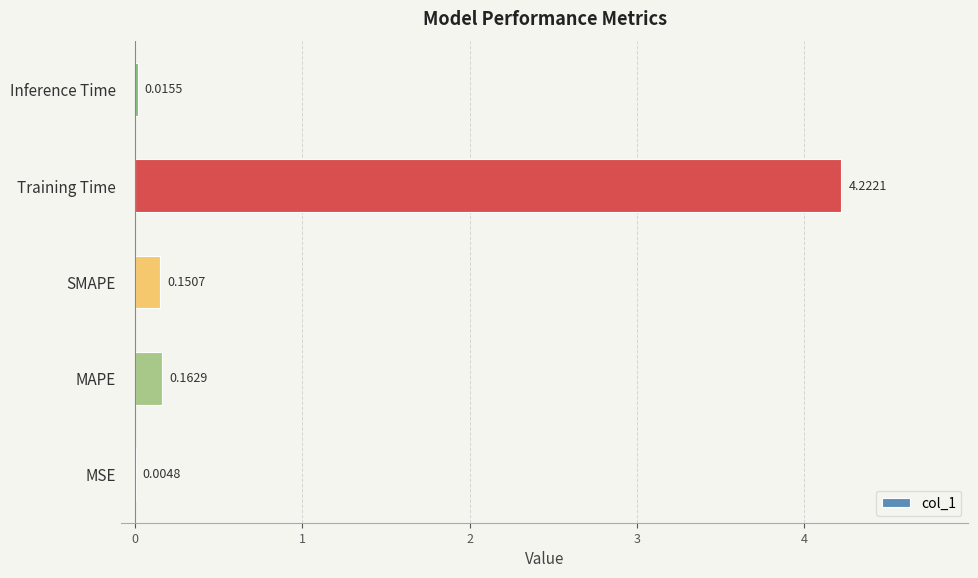

Between SMAPE and Inference Time, which is larger?

SMAPE